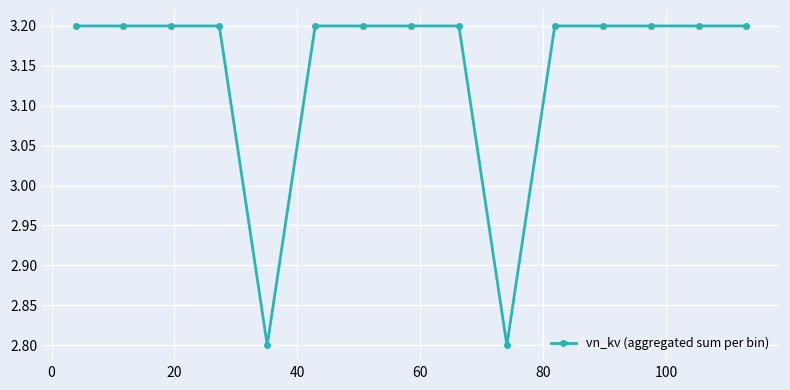

What is the minimum value shown in the chart?

2.8